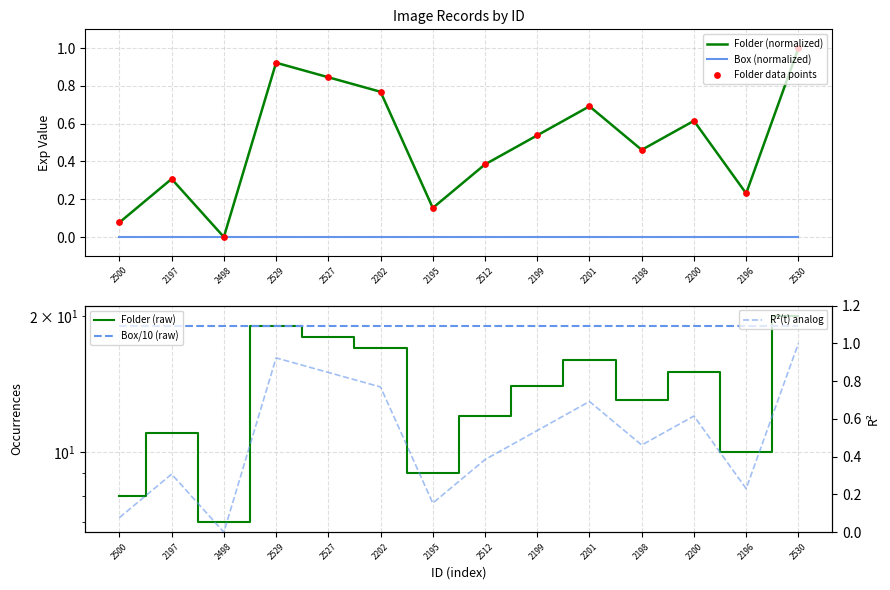

Which series has the largest Y range (max minus min)?

Folder (raw)